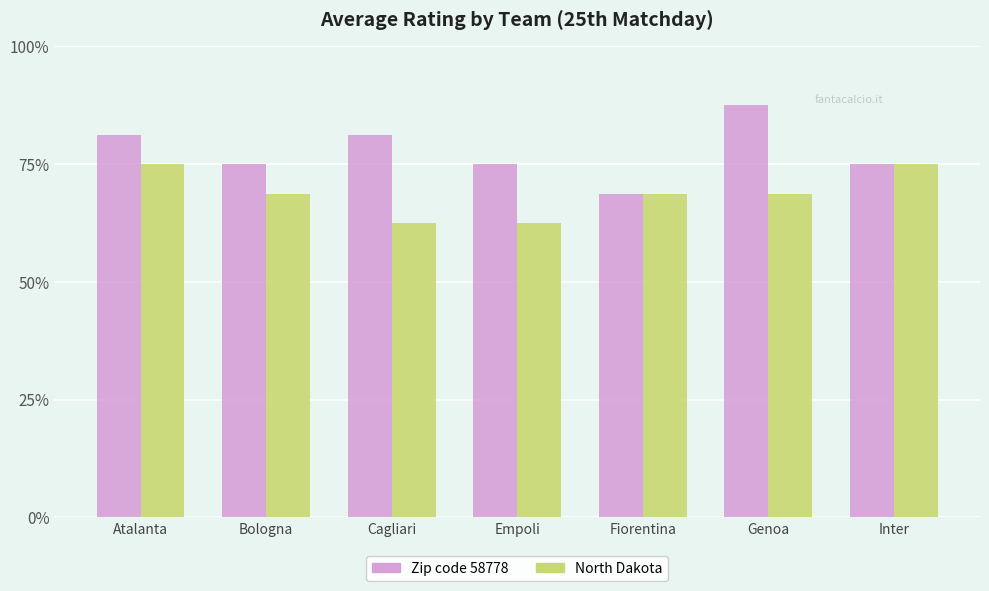

Is the value of Zip code 58778 at Atalanta greater than the value of North Dakota at Bologna?

Yes